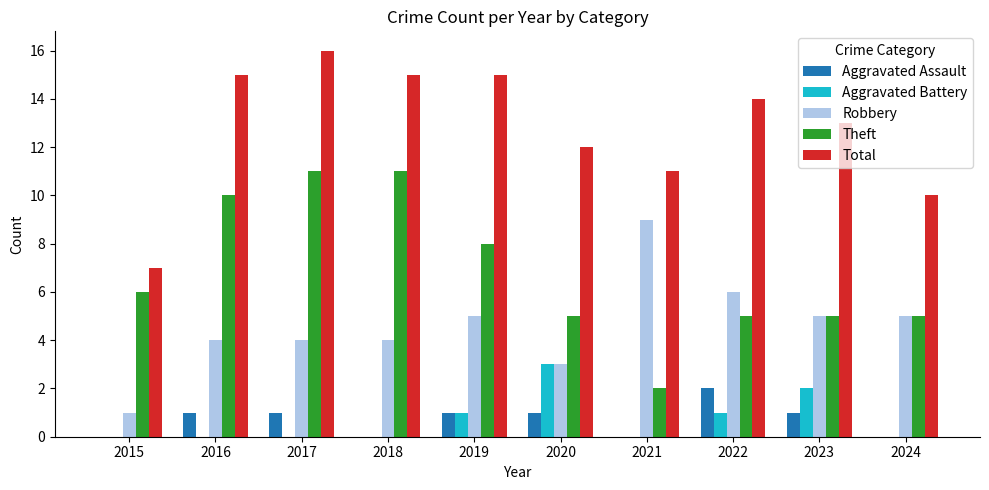

What is the sum of the Robbery values at 2020 and 2019?

8